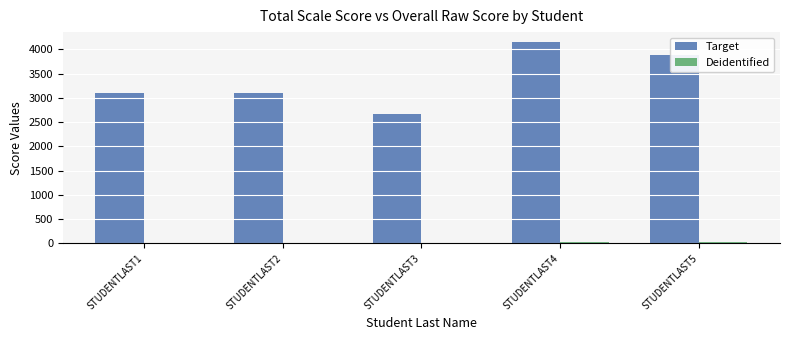

How many groups of bars are there?

5